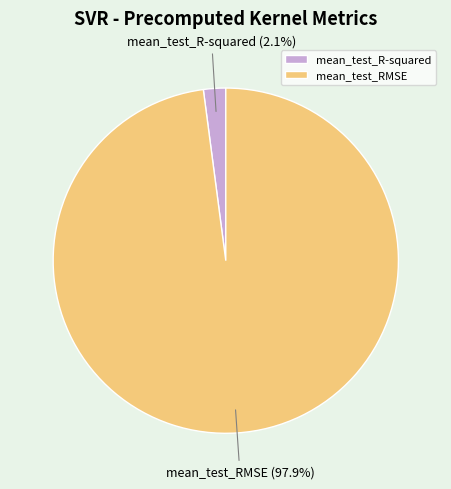

Rank the categories by value from lowest to highest.

mean_test_R-squared, mean_test_RMSE